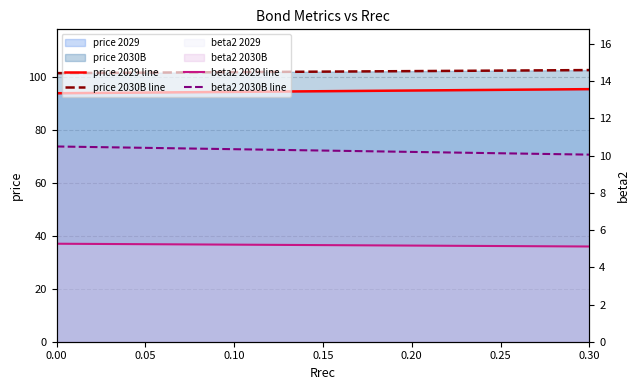

The value of beta2 2030B line at 0.15 is 10.3. True or false?

True